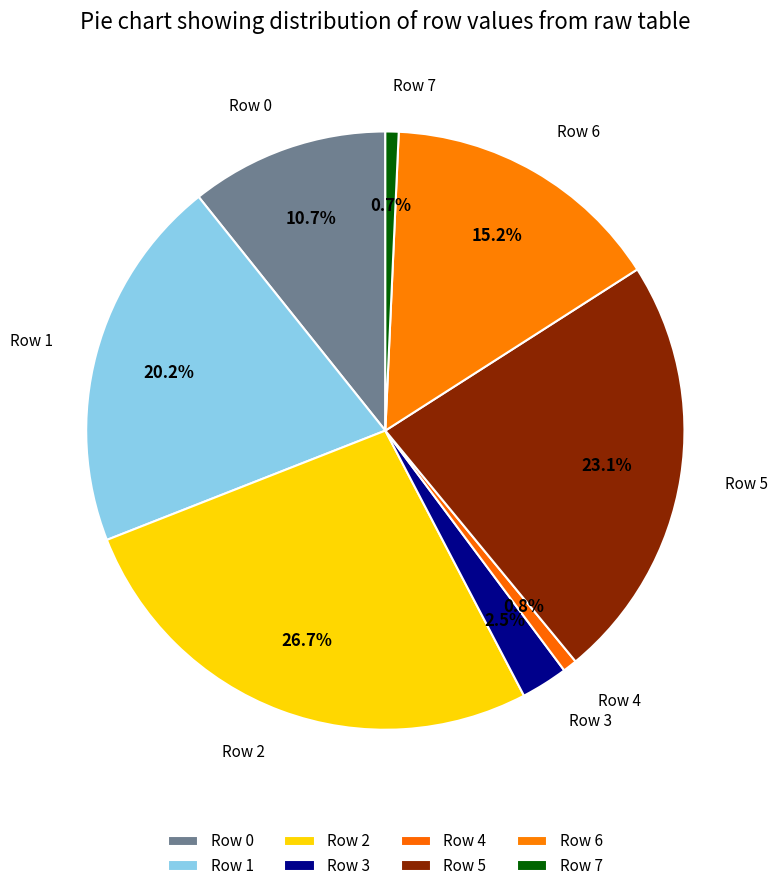

Rank the categories by value from lowest to highest.

Row 7, Row 4, Row 3, Row 0, Row 6, Row 1, Row 5, Row 2